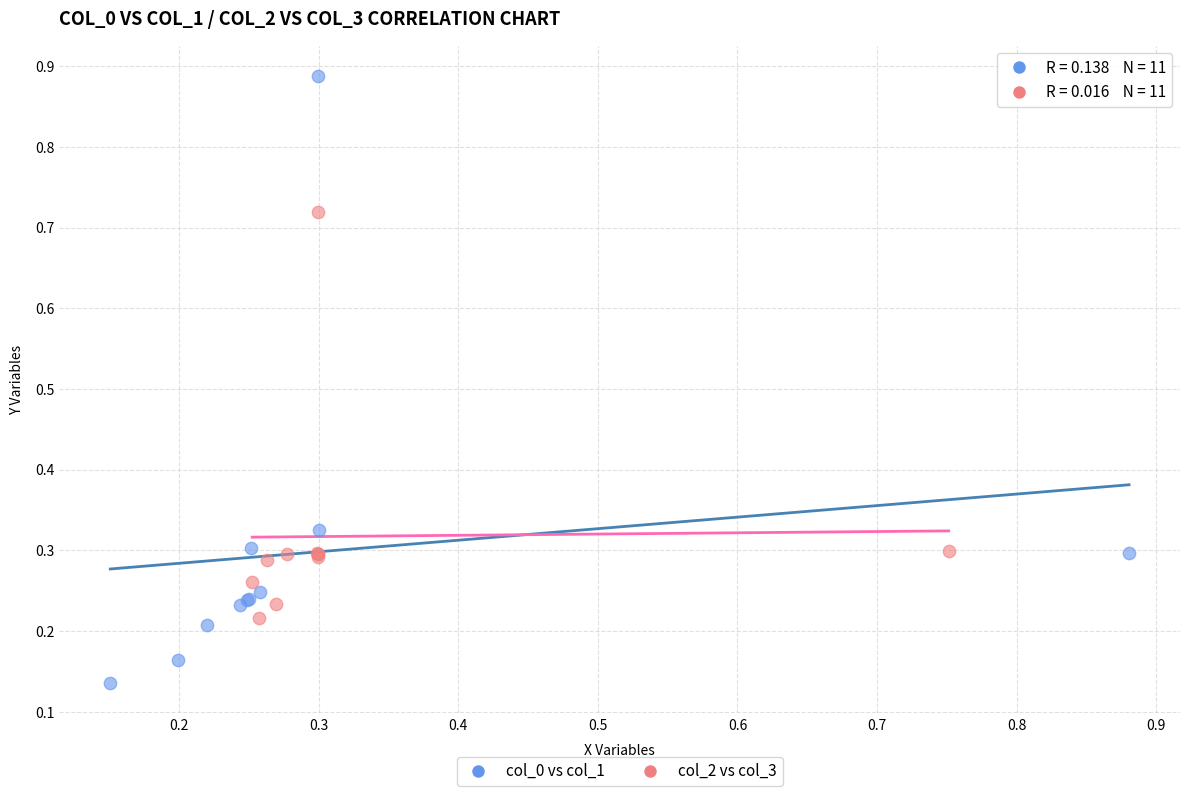

Which series contains the lowest Y value?

col_0 vs col_1